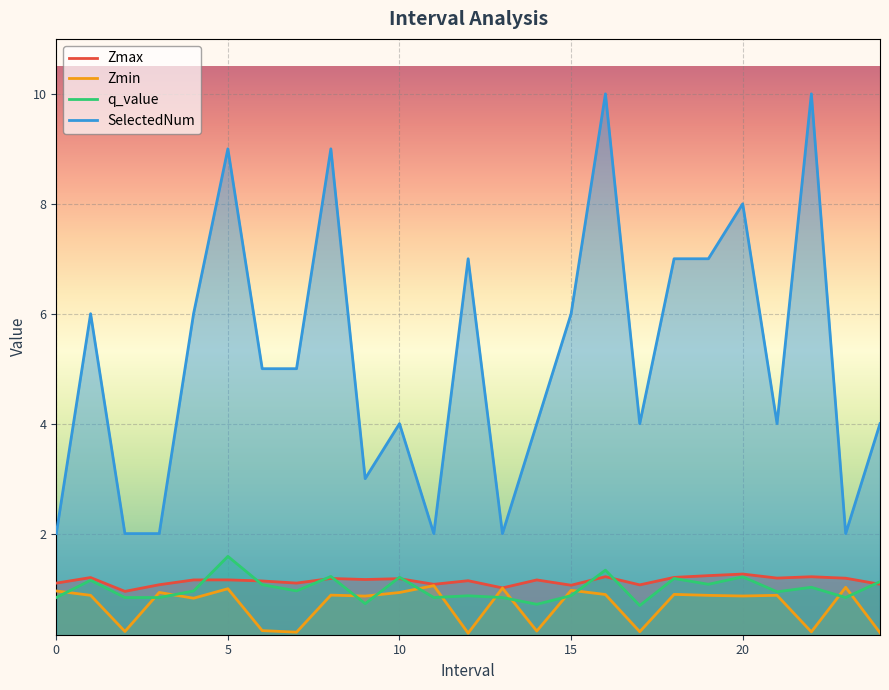

At 11, list the series in order from largest to smallest.

SelectedNum, Zmax, Zmin, q_value